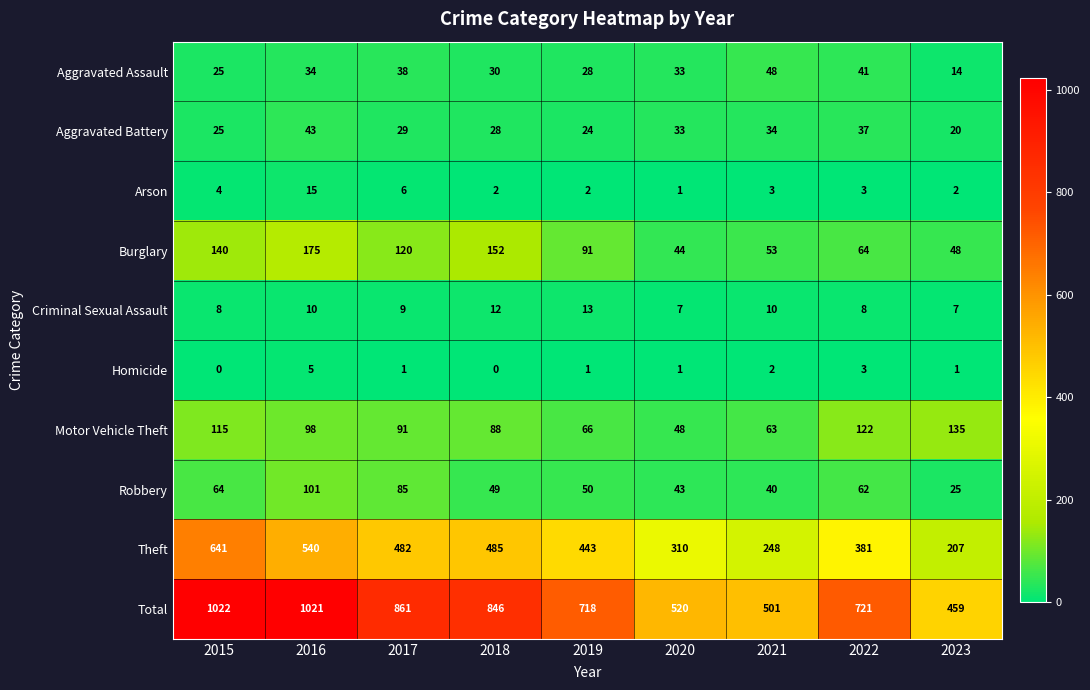

What is the sum of the Criminal Sexual Assault values at 2020 and 2023?

14